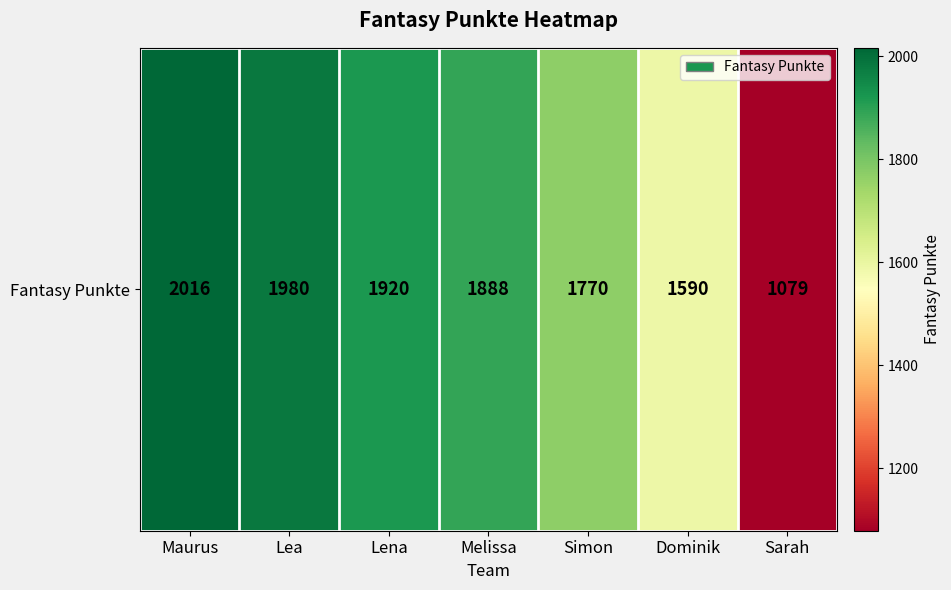

Reading right to left, what are all the values shown in this chart?

1079	1590	1770	1888	1920	1980	2016